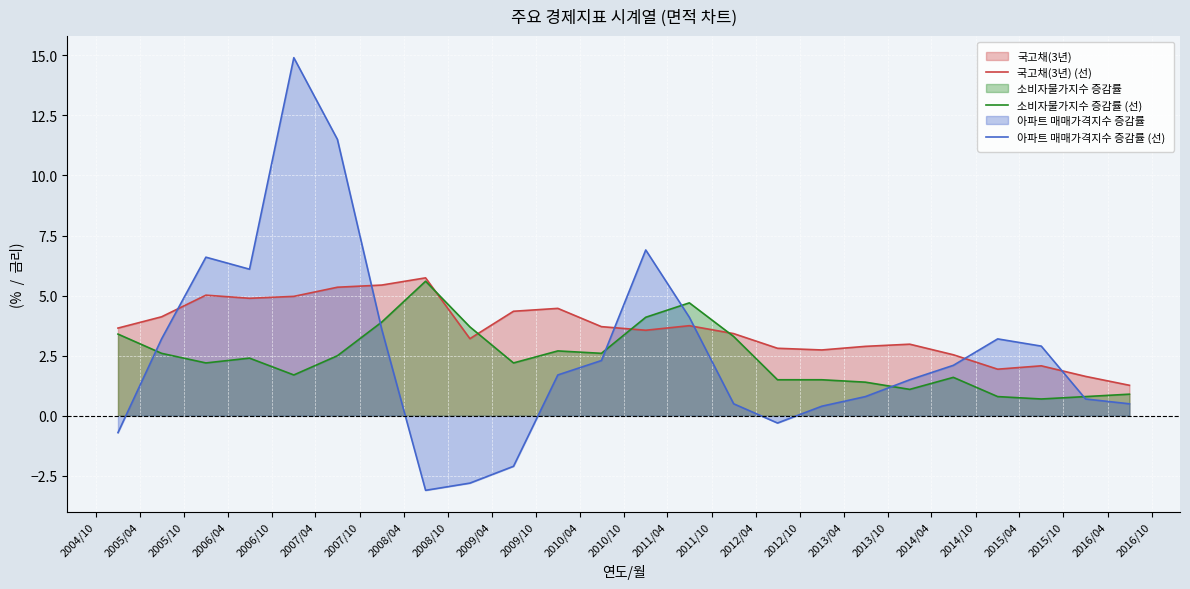

What is the value of the 아파트 매매가격지수 증감률 (선) point at the 16th from the left?

-0.3